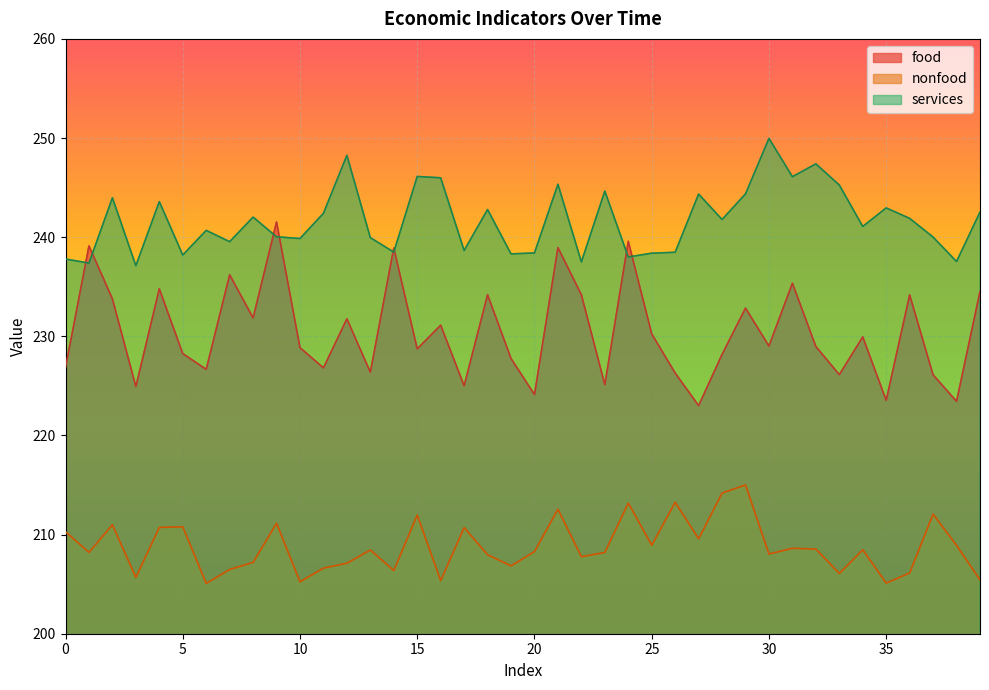

What is the total value across all series at 38?

669.9